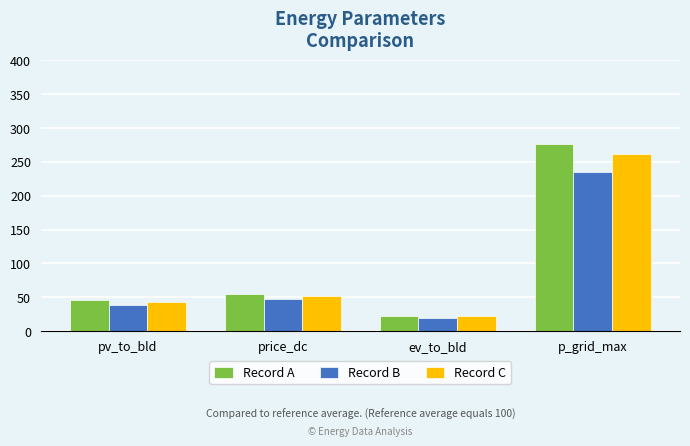

How many groups of bars are there?

4